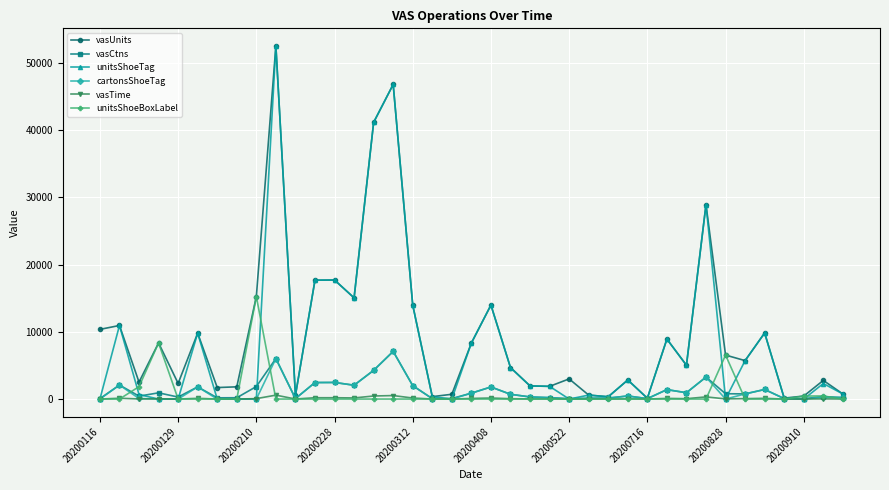

True or false: cartonsShoeTag has more than 2 interior local peaks.

True